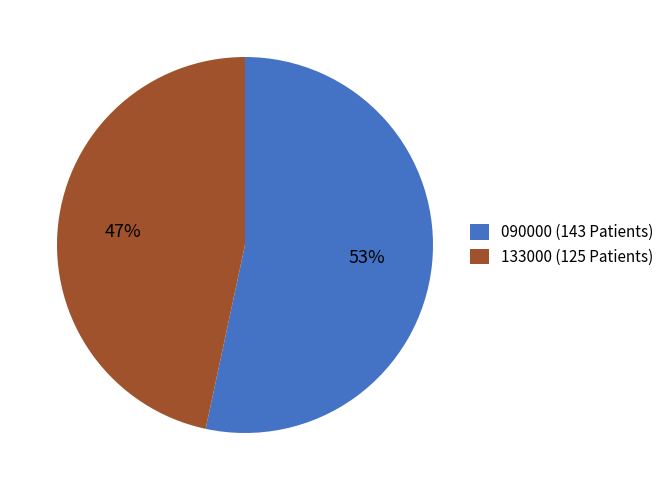

Is the sum of 133000 and 090000 greater than half?

Yes